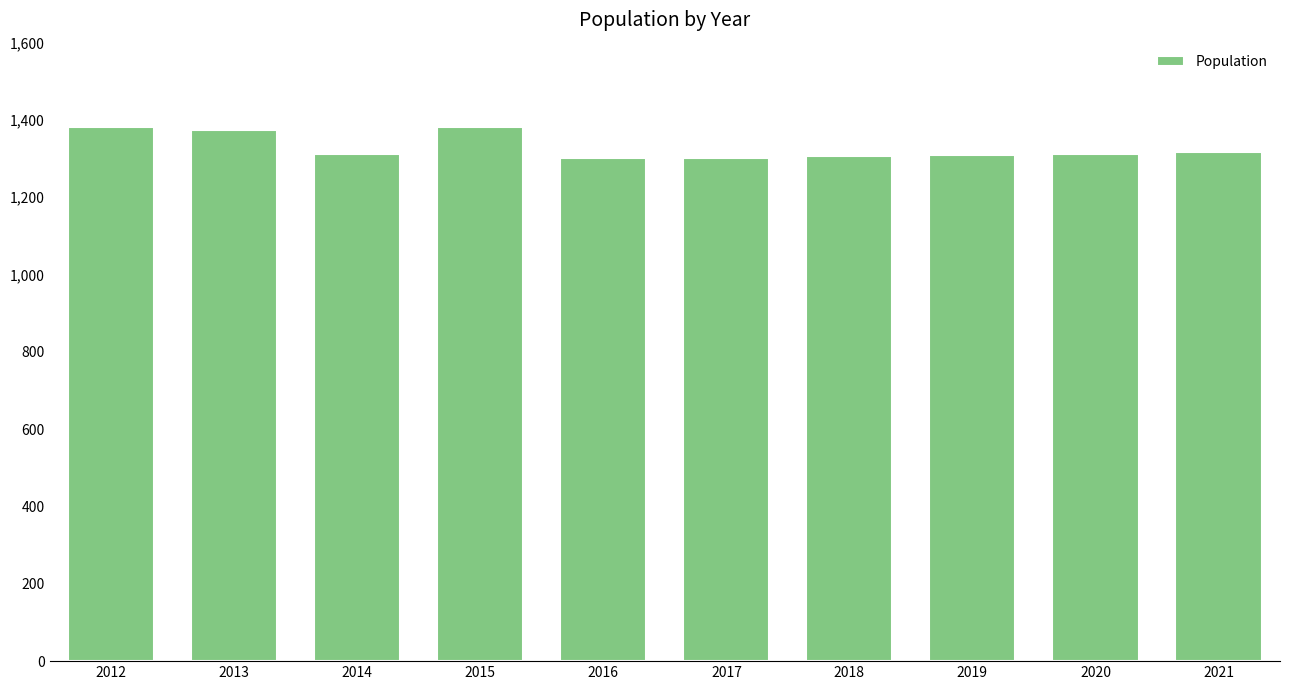

What is the value of the 9th bar from the left?

1313